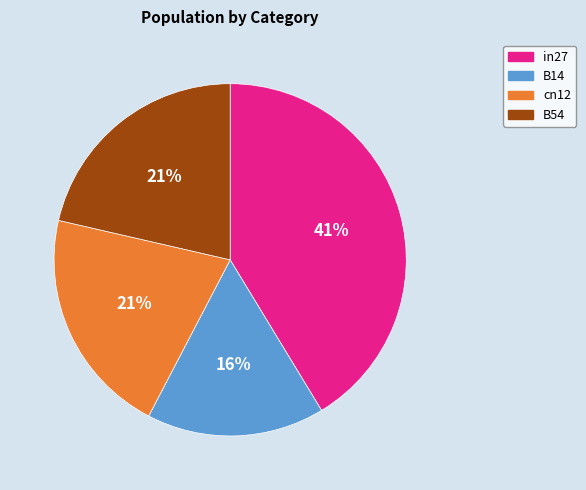

How many segments does this pie chart have?

4